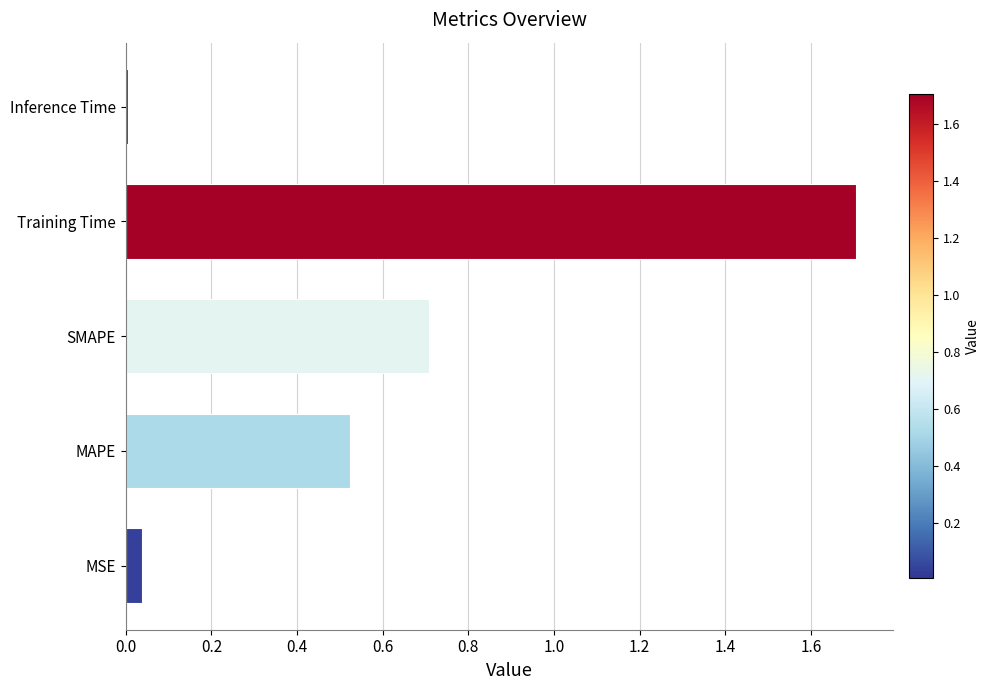

What is the maximum value shown in the chart?

1.7